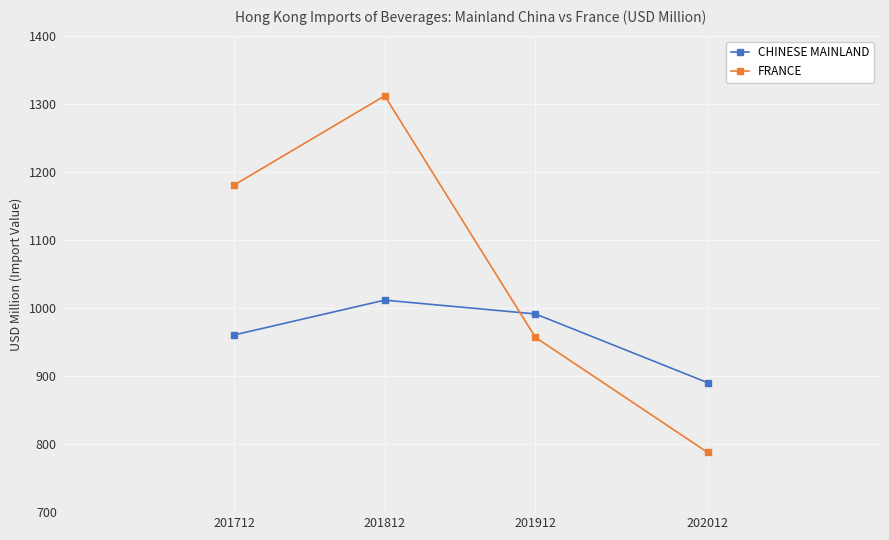

What is the highest value of the FRANCE series?

1311.6